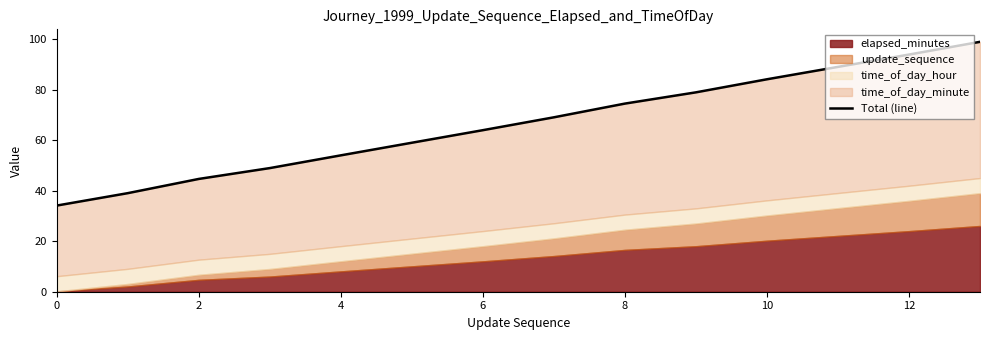

How many lines are shown in the chart?

1